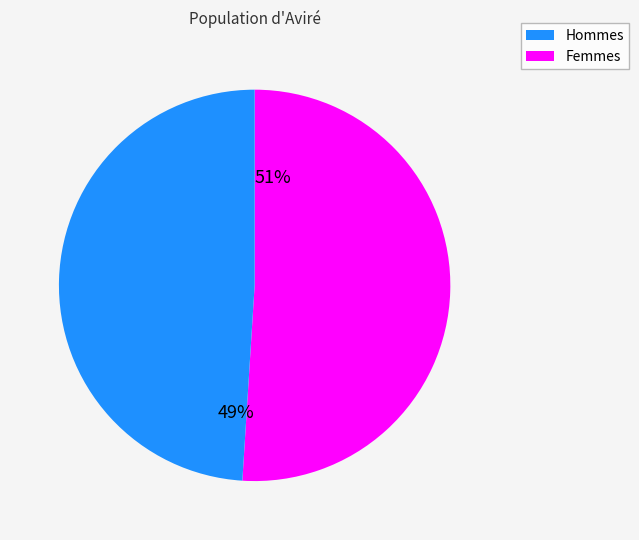

Which slice represents more than half of the pie?

2